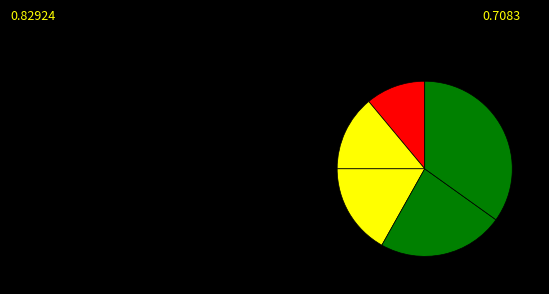

How many slices are in this pie chart?

5